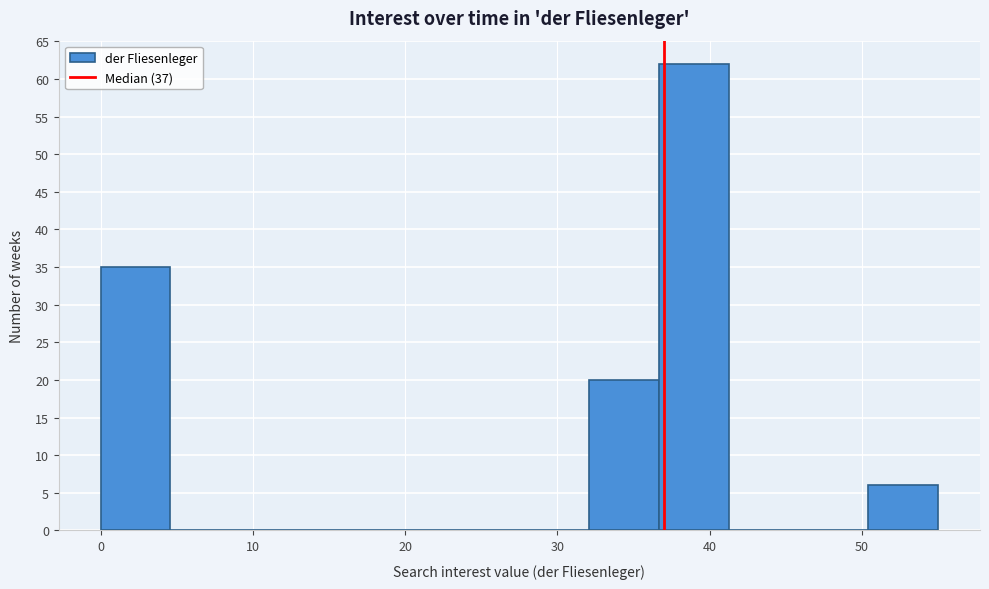

How tall is the bar that spans 37 to 41 on the x-axis? Neither the bar edges nor the heights are printed on the chart, so give them approximately, as read against the axes.

62